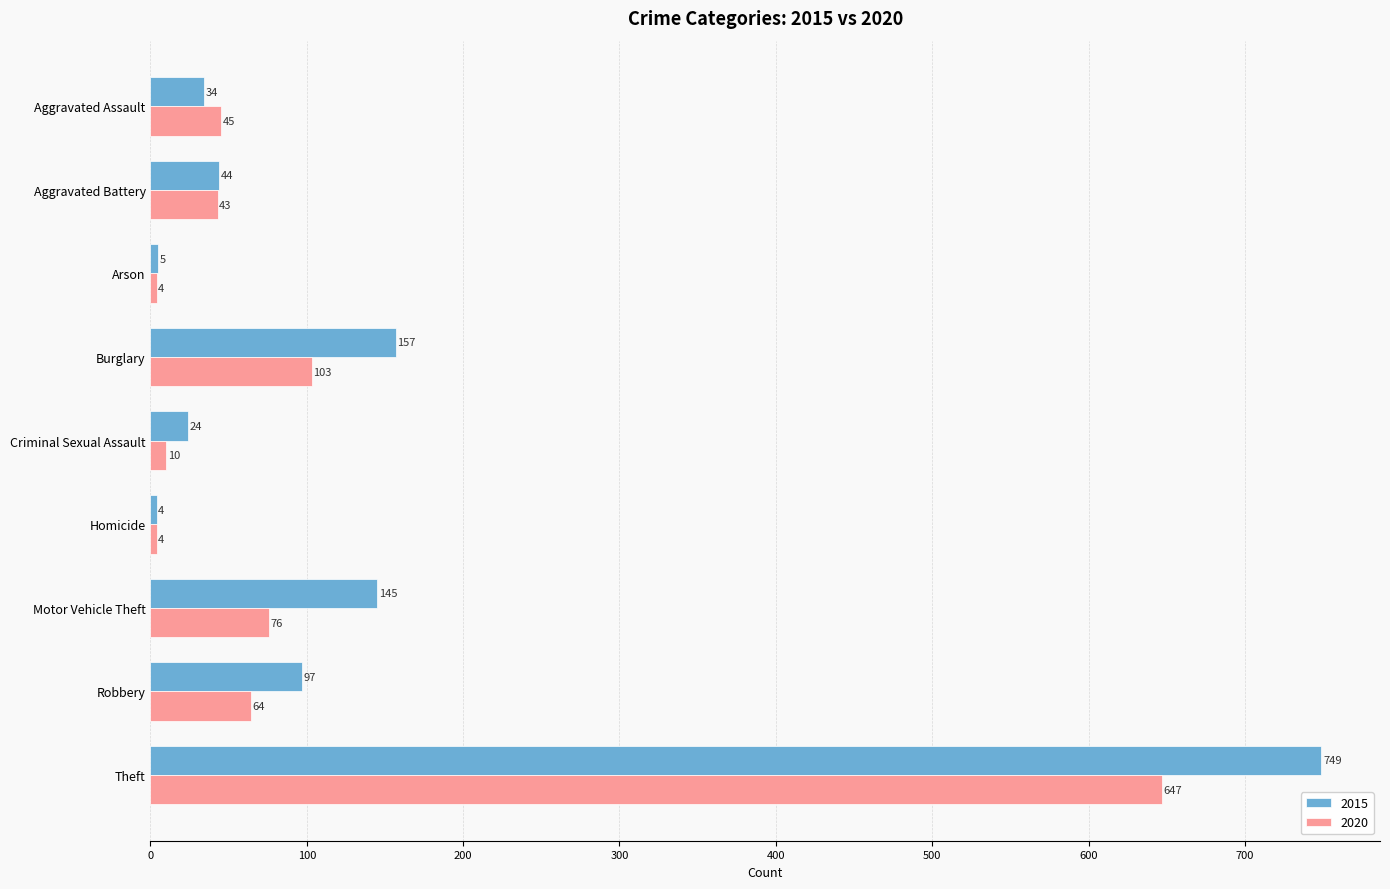

At which label does 2015 reach its peak?

Theft